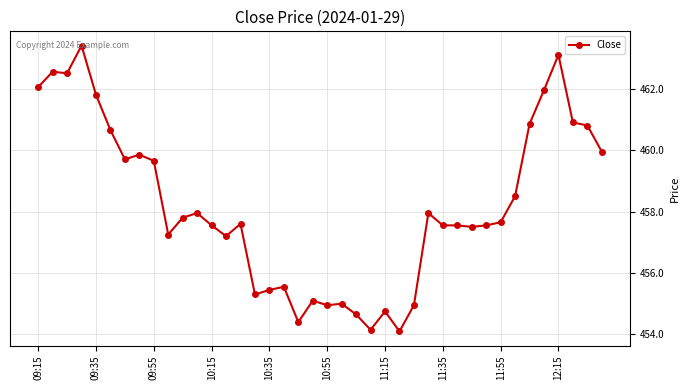

What is the sum of all values?

18327.7